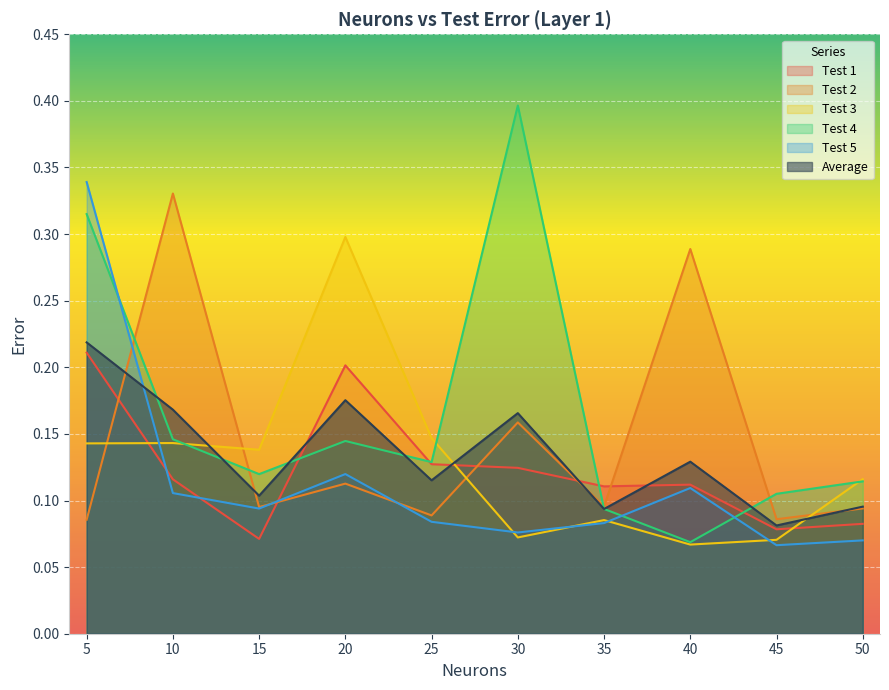

Rank the series at 40 from lowest to highest value.

Test 3, Test 4, Test 5, Test 1, Average, Test 2